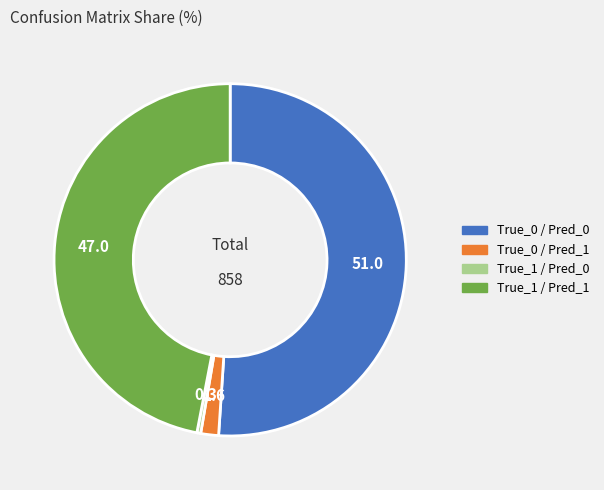

Do True_1 / Pred_0 and True_1 / Pred_1 together represent more than half of the pie?

No